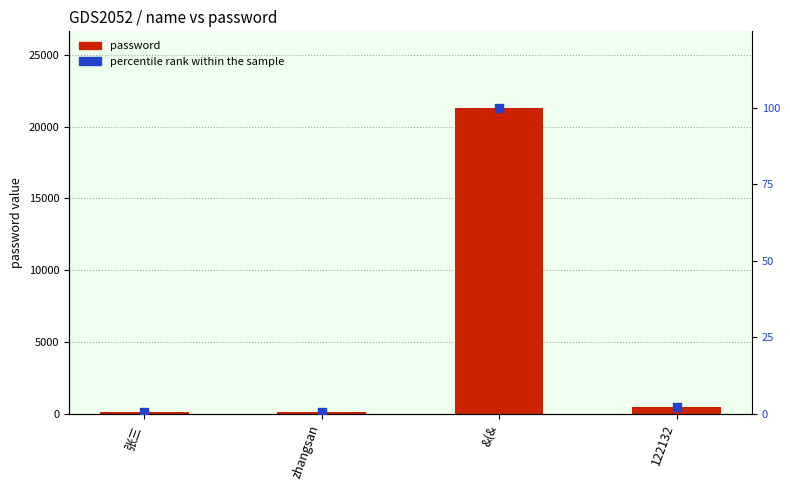

Is the value of password at 张三 greater than the value of percentile rank within the sample at zhangsan?

Yes